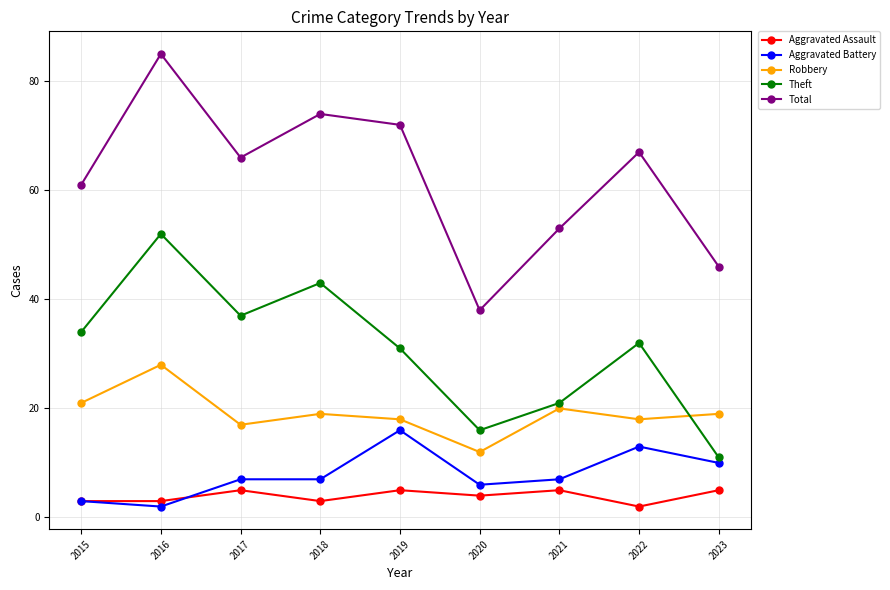

What is the sum of the Theft values at 2021 and 2016?

73